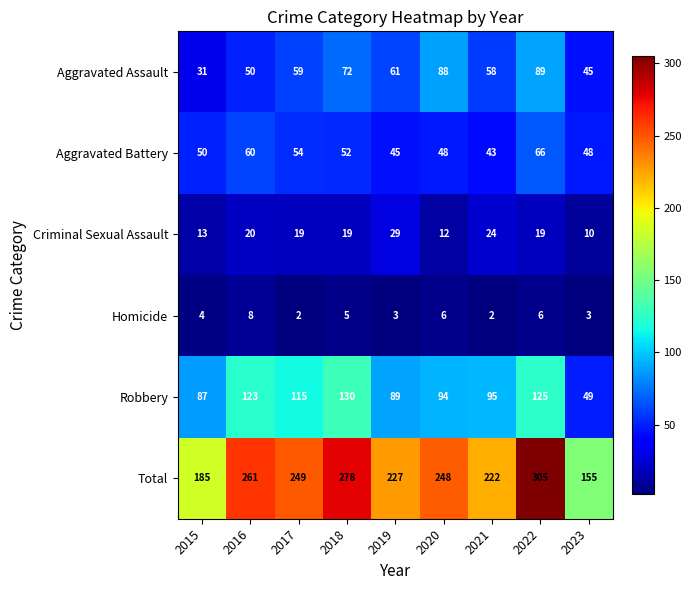

At which label does Robbery first exceed 95?

2016